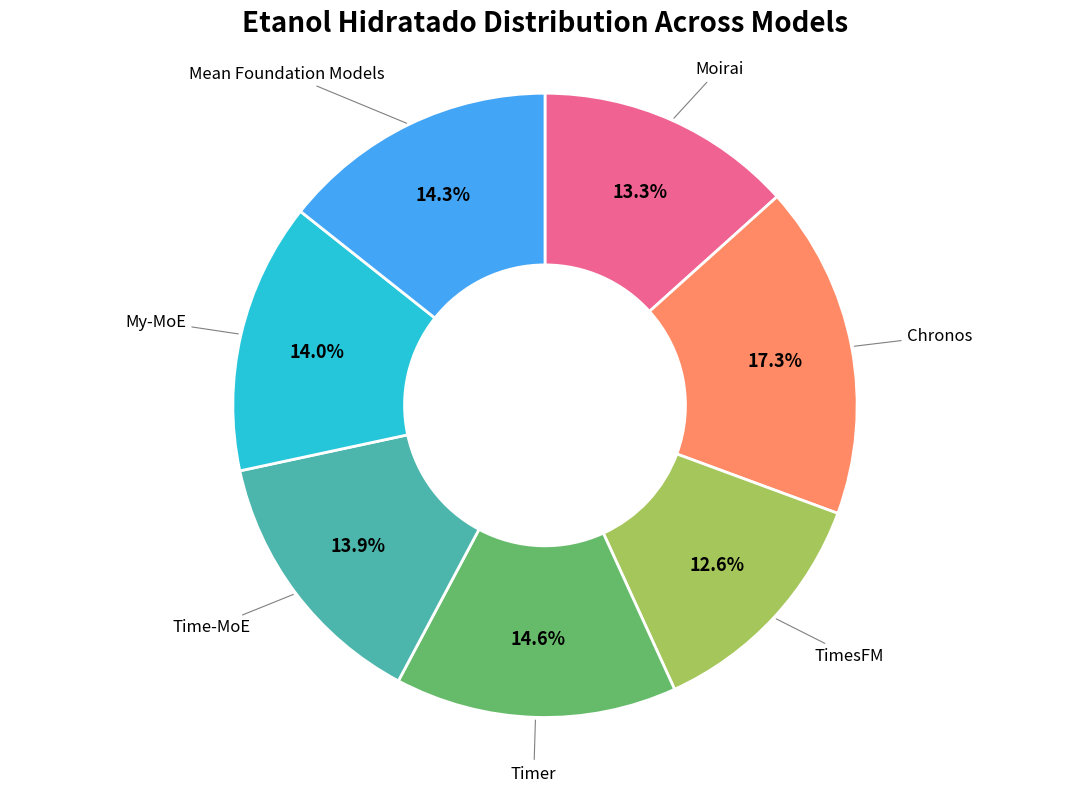

To the nearest percent, what percentage of the pie is My-MoE?

14%